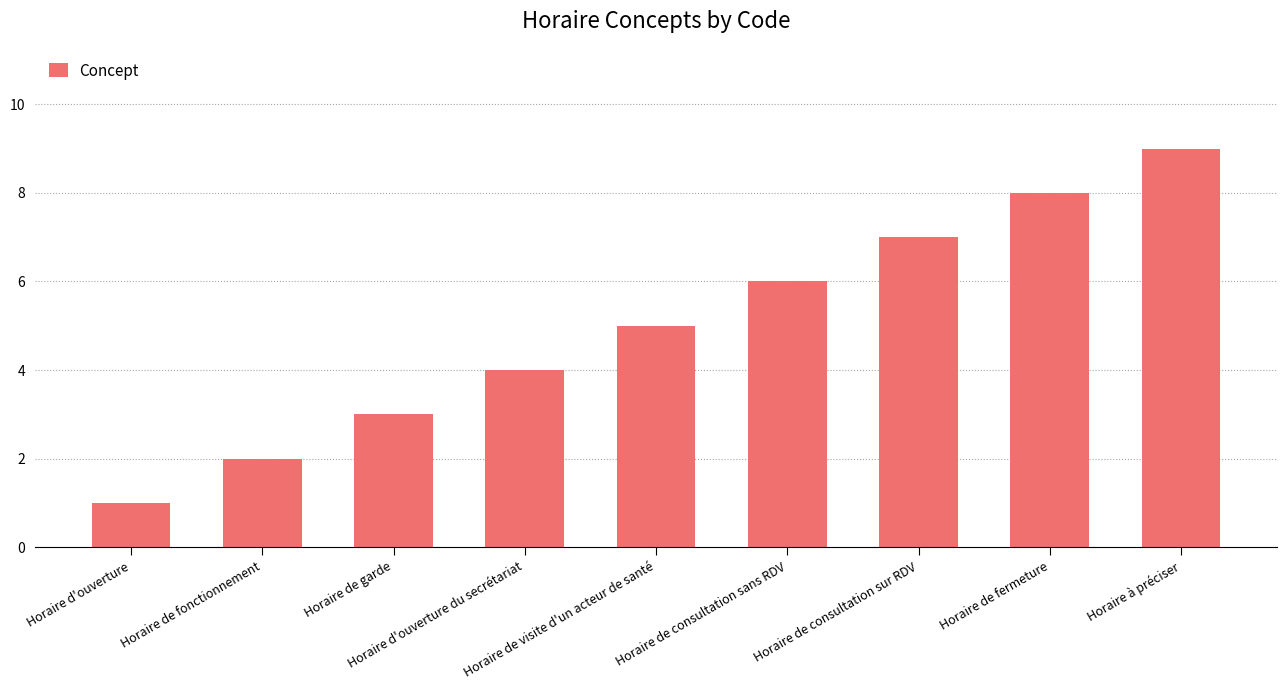

Count the number of data series in this chart.

1